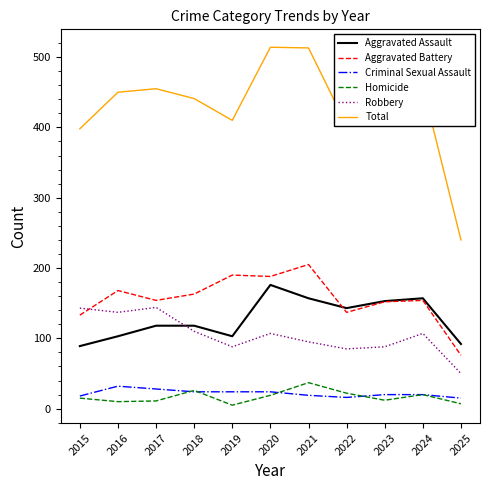

True or false: Criminal Sexual Assault has a value of 20 at 2024.

True